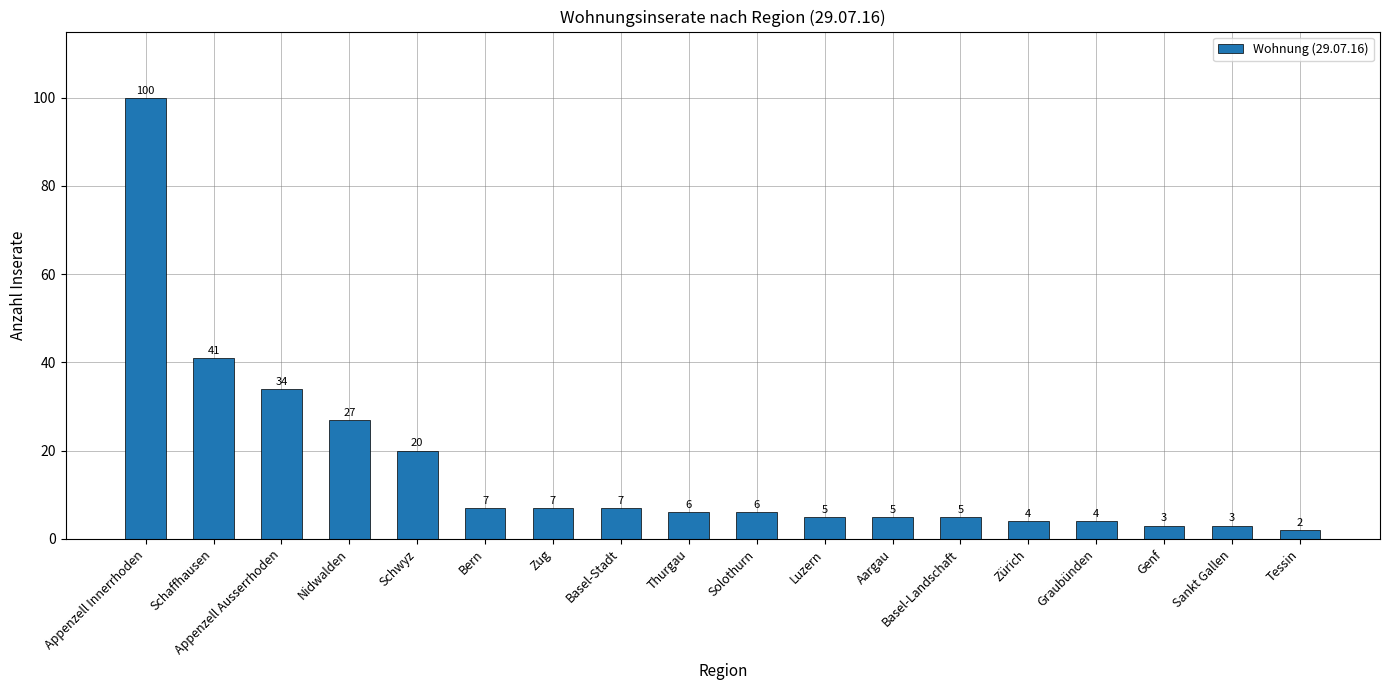

True or false: the data shows 7 at Zug.

True